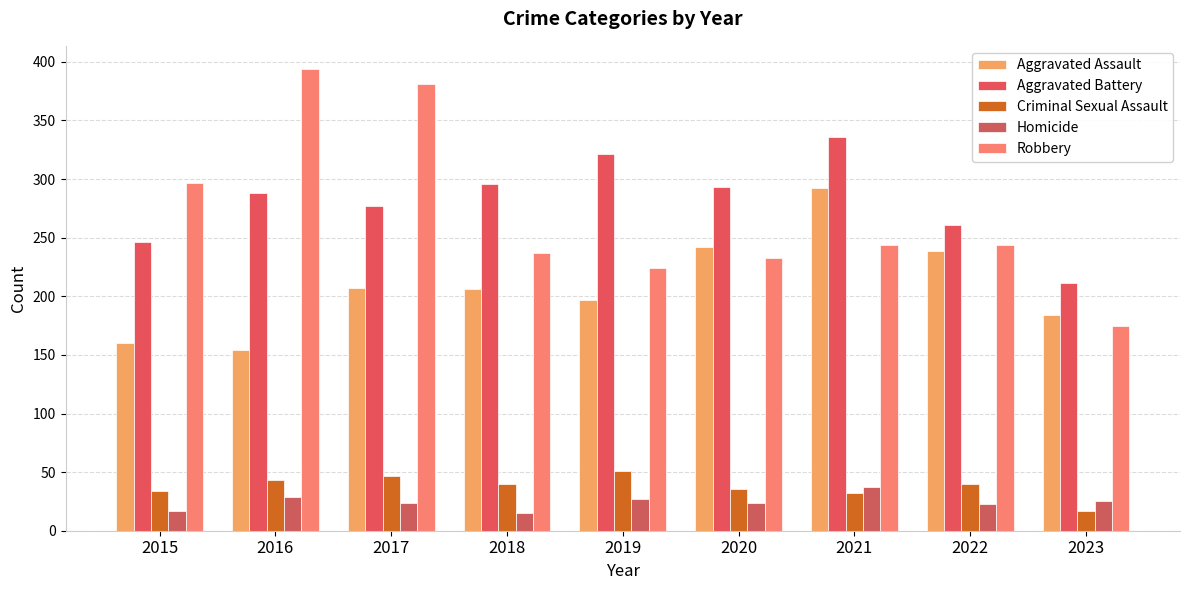

Which series has the largest total across all categories?

Aggravated Battery